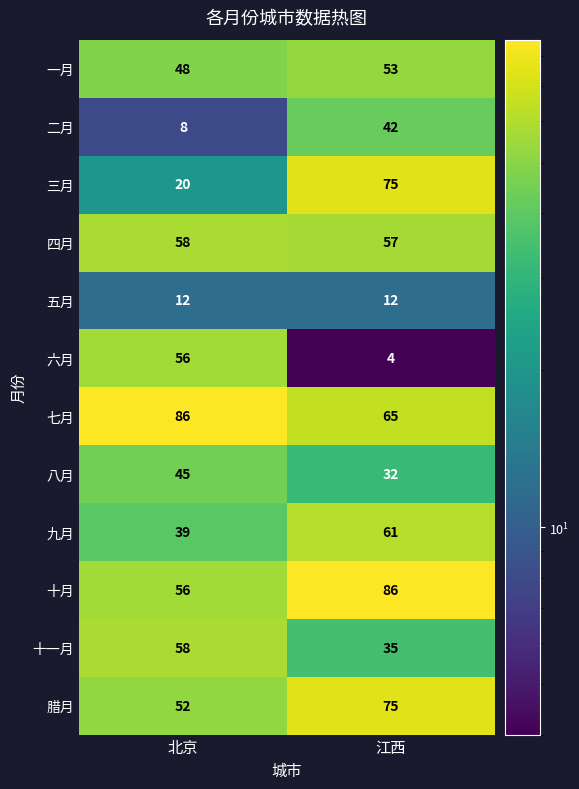

Rank the categories by 七月 value from lowest to highest.

江西, 北京